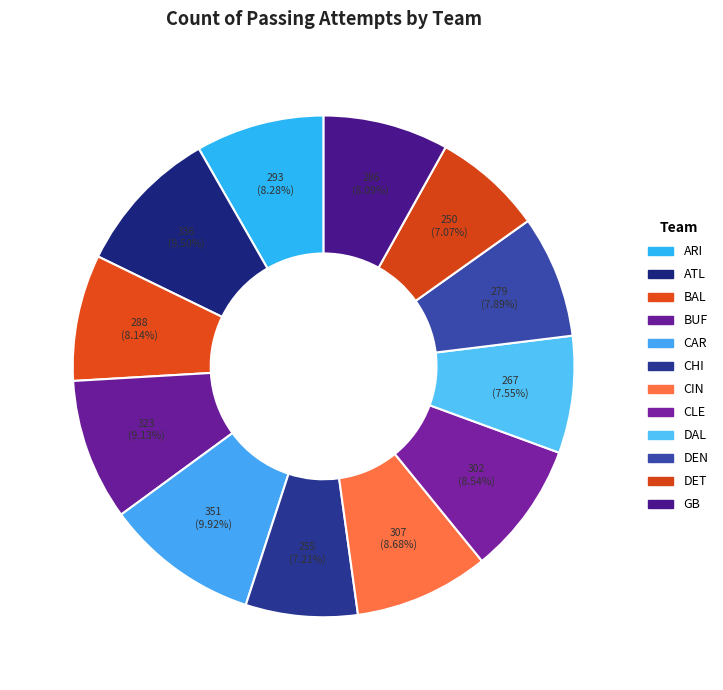

The DET slice represents 7% of the pie. True or false?

True